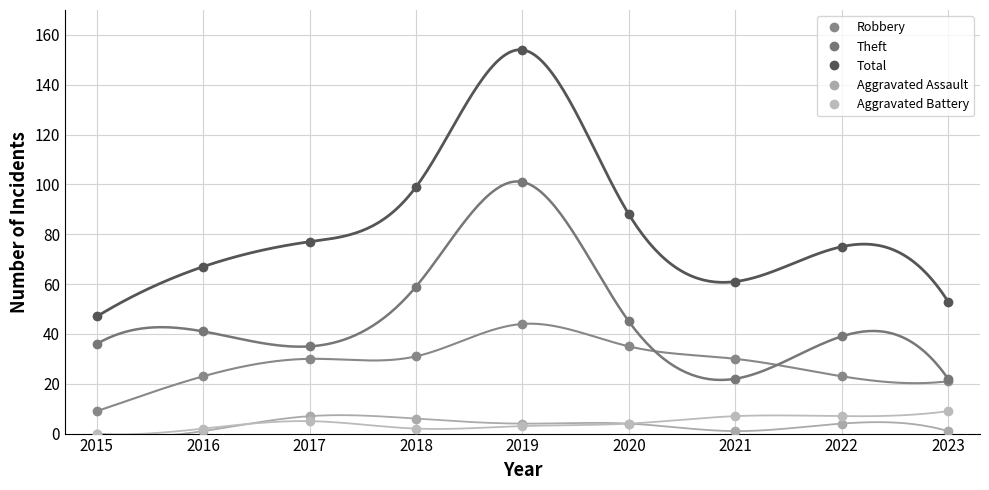

Where is the first local minimum for Total?

2021